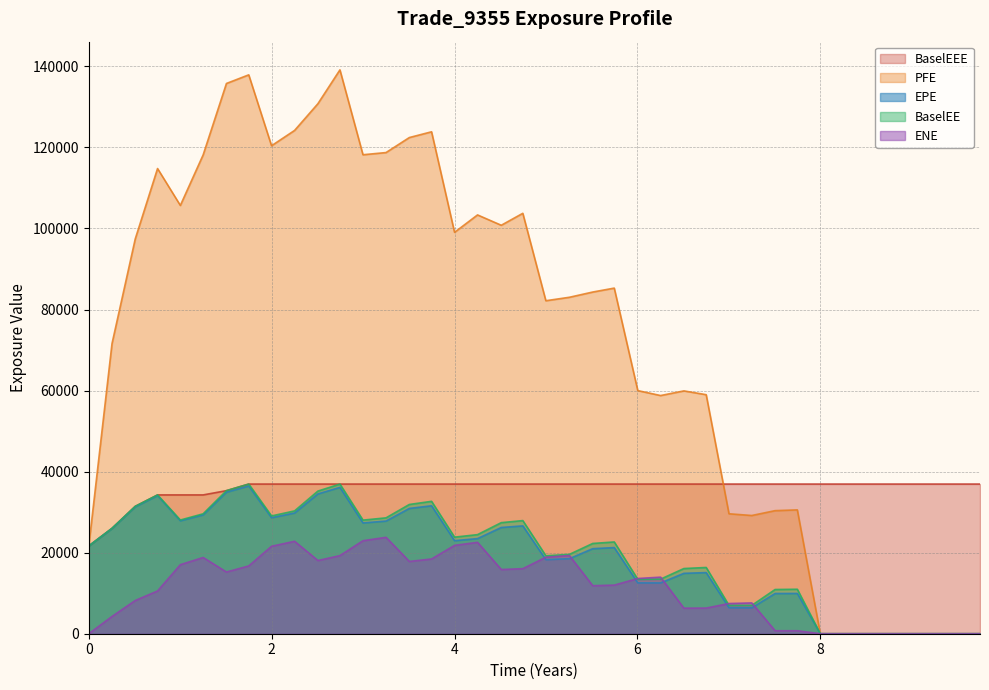

What is the spread (max minus min) of values at 0.752002?

104248.4